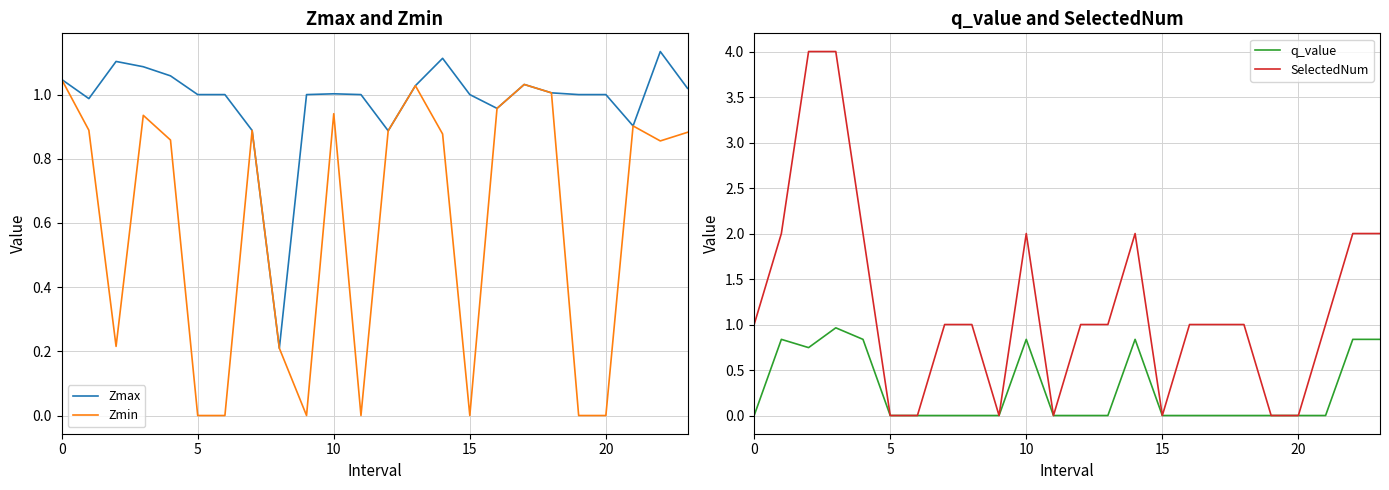

How many values in the Zmin series exceed 0?

17